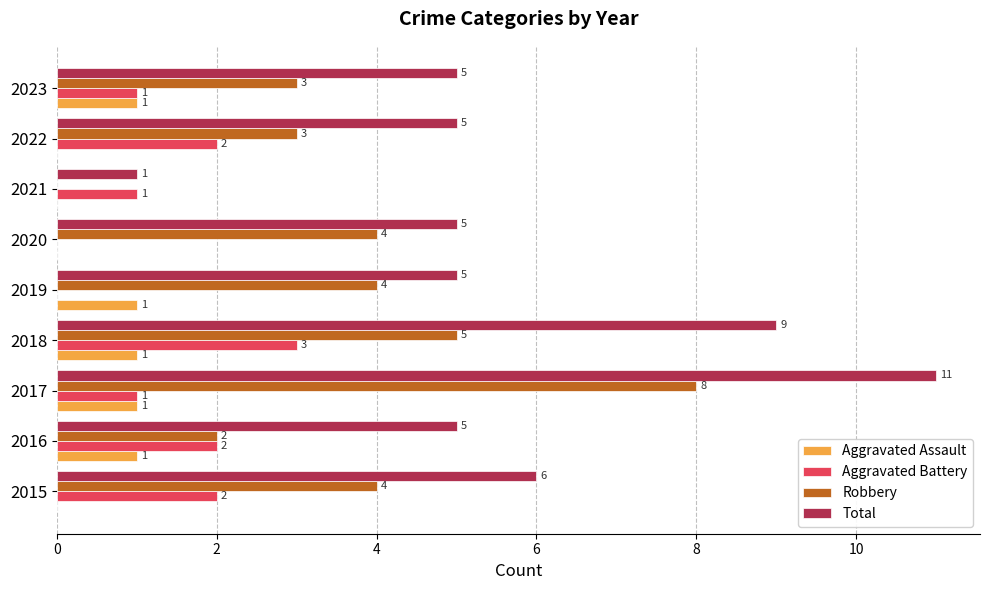

Is the value of Robbery at 2022 greater than the value of Aggravated Battery at 2016?

Yes